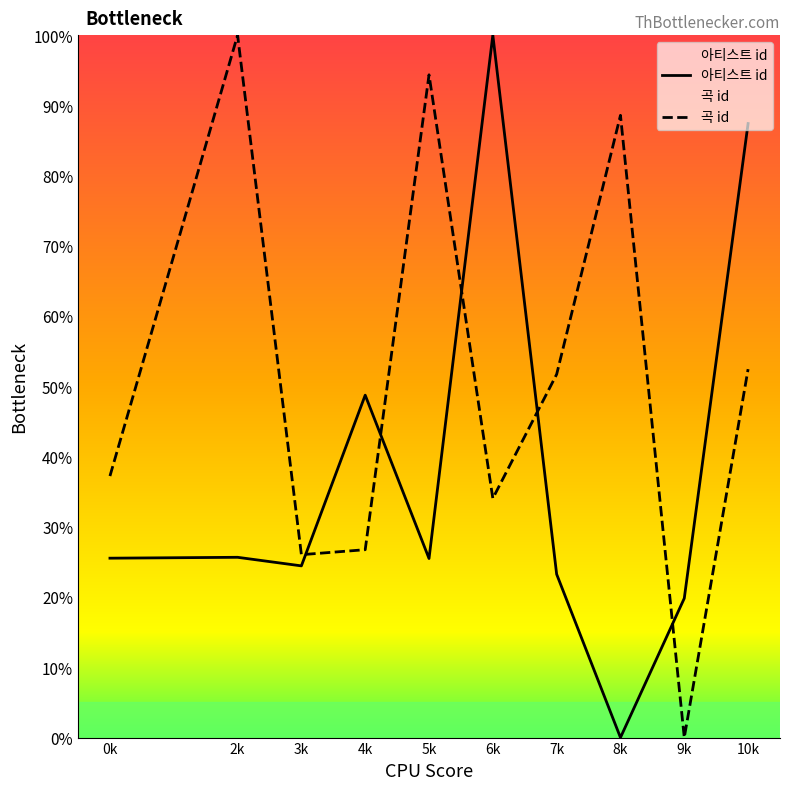

What is the difference between the maximum and minimum values in the 곡 id series?

100.0